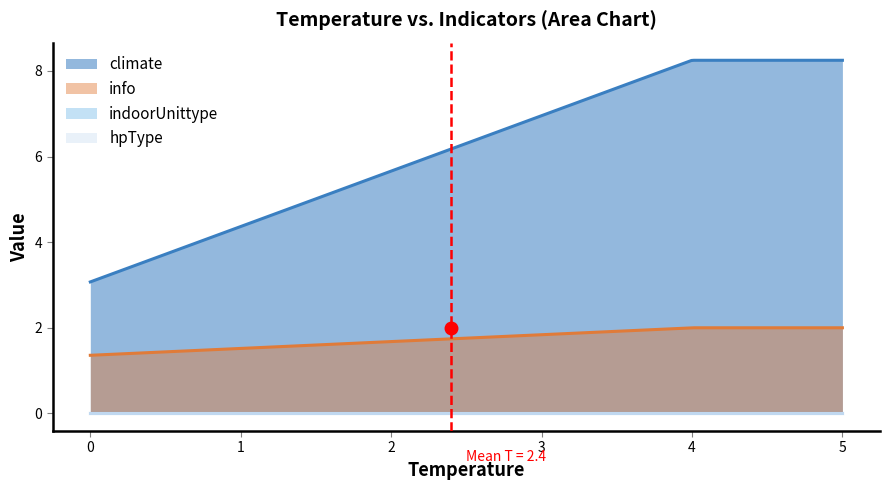

Does the chart display data point markers on the line(s)?

No